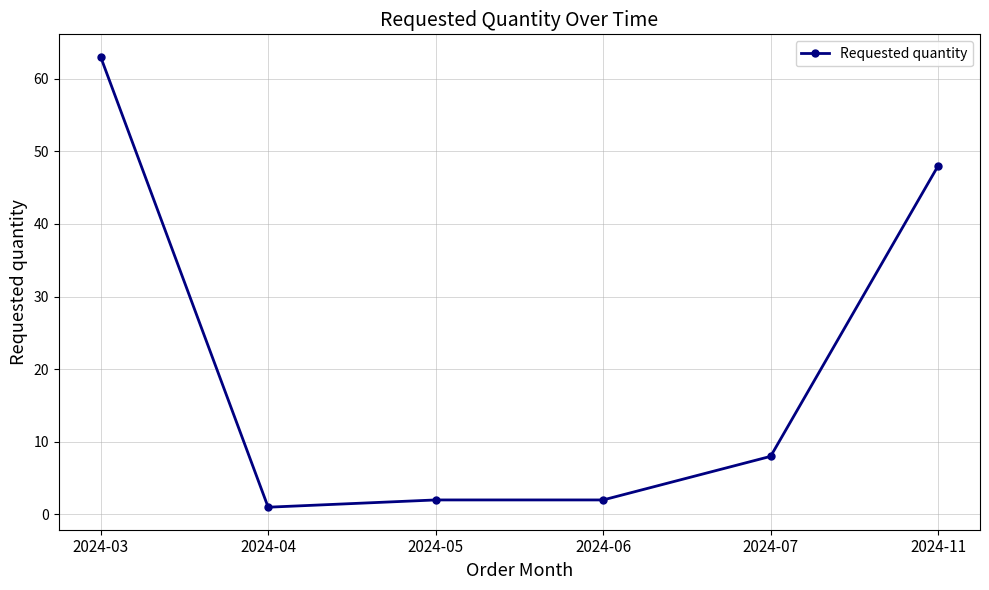

How many lines are shown in the chart?

1